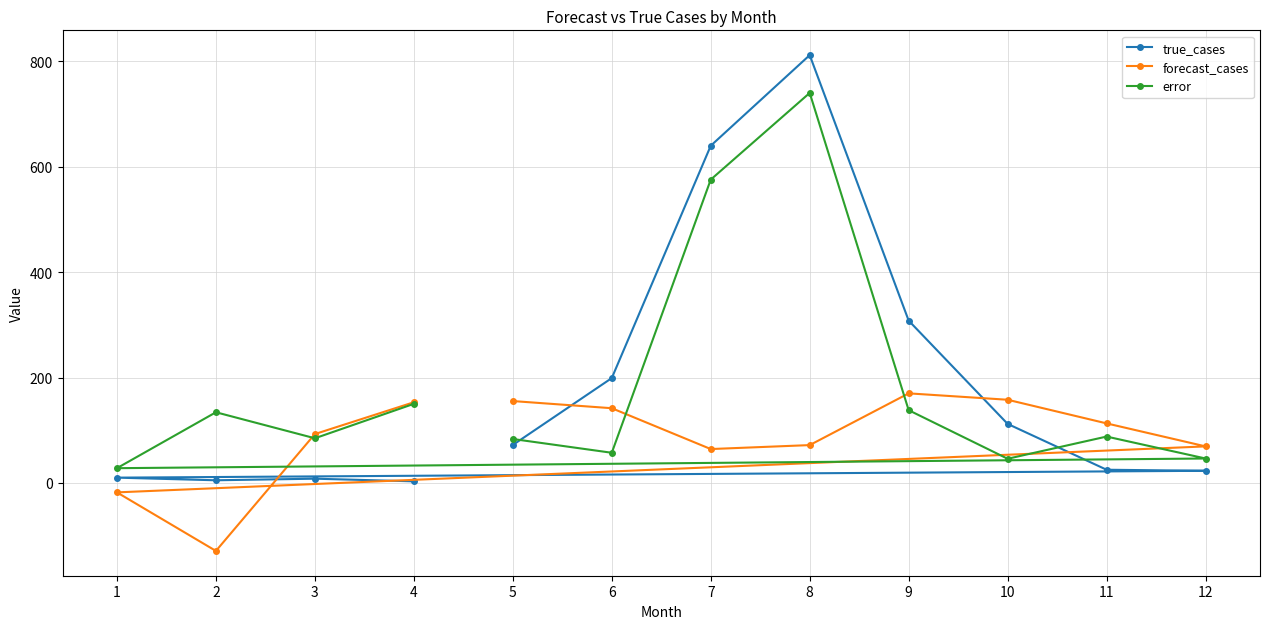

Reading left to right, transcribe all the data shown in this chart.

true_cases: 5=72.0	6=199.0	7=640.0	8=812.0	9=308.0	10=112.0	11=25.0	12=23.0	1=10.0	2=5.0	3=8.0	4=3.0
forecast_cases: 5=155.4	6=141.8	7=64.3	8=71.8	9=170.0	10=157.8	11=113.0	12=69.3	1=-18.0	2=-129.1	3=92.7	4=153.1
error: 5=83.4	6=57.2	7=575.7	8=740.2	9=138.0	10=45.8	11=88.0	12=46.3	1=28.0	2=134.1	3=84.7	4=150.1